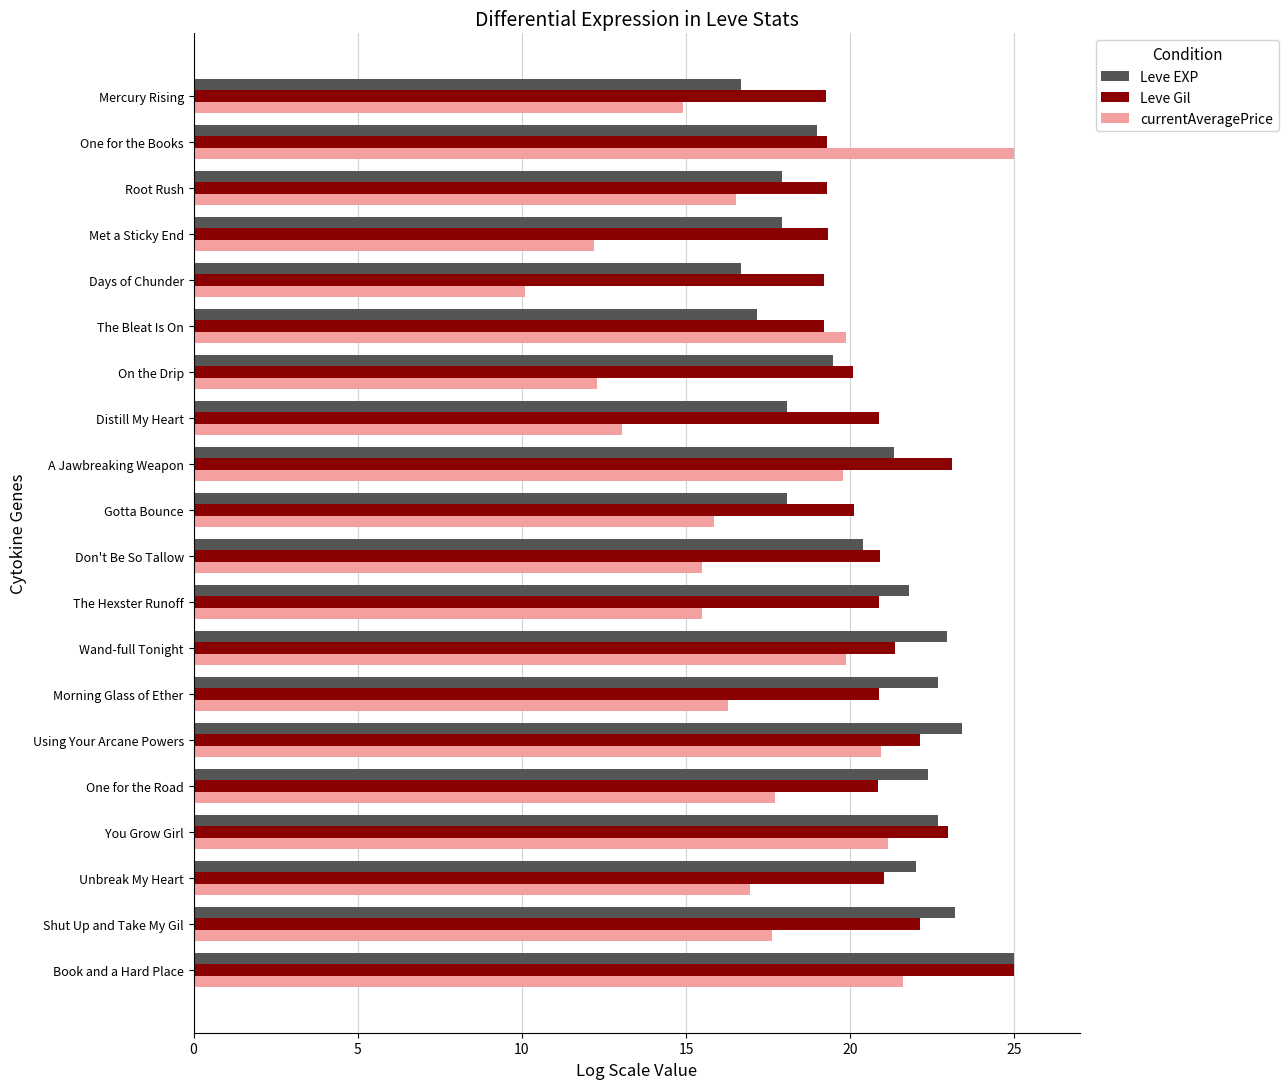

At Root Rush, list the series in order from largest to smallest.

Leve Gil, Leve EXP, currentAveragePrice